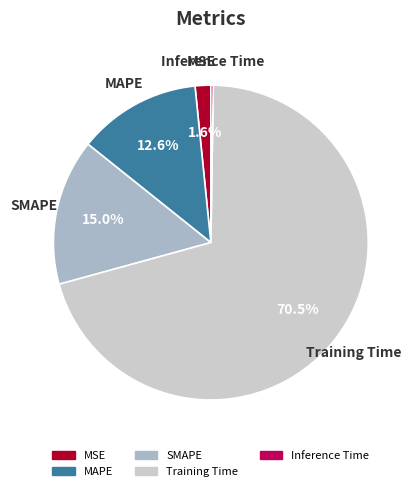

How much of the chart is everything except MAPE?

87.4%